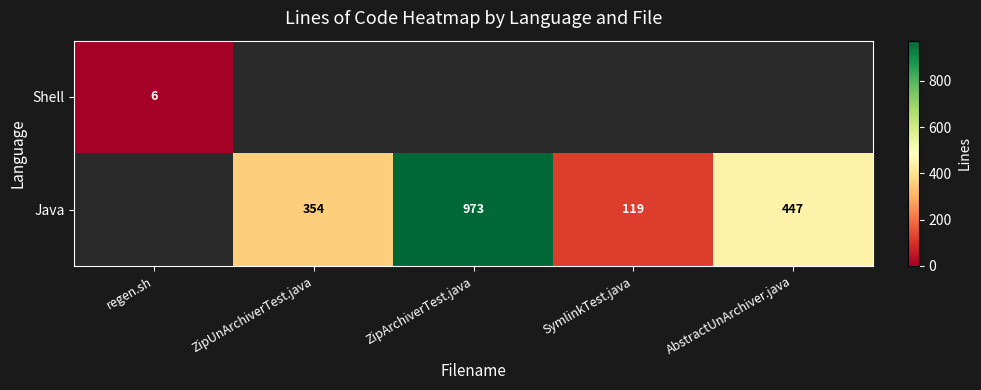

The value of Java at ZipArchiverTest.java is 1679. True or false?

False